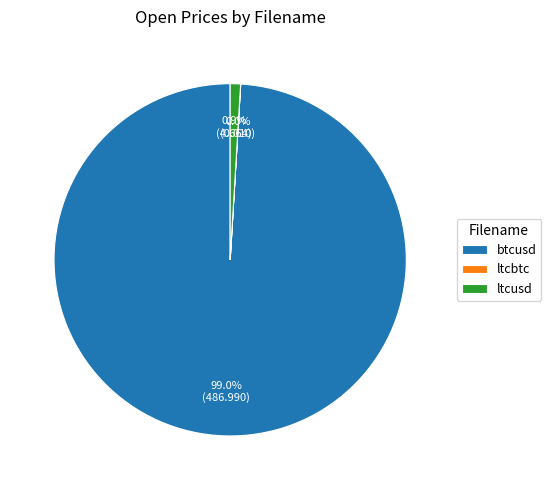

What is the largest slice in the pie chart?

btcusd